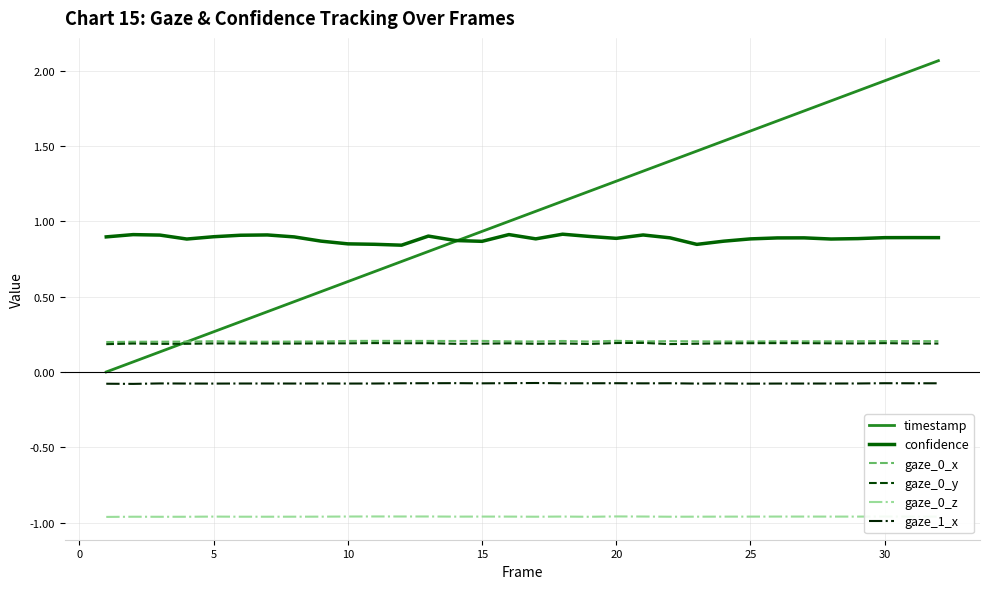

Which series has the widest spread of values?

timestamp